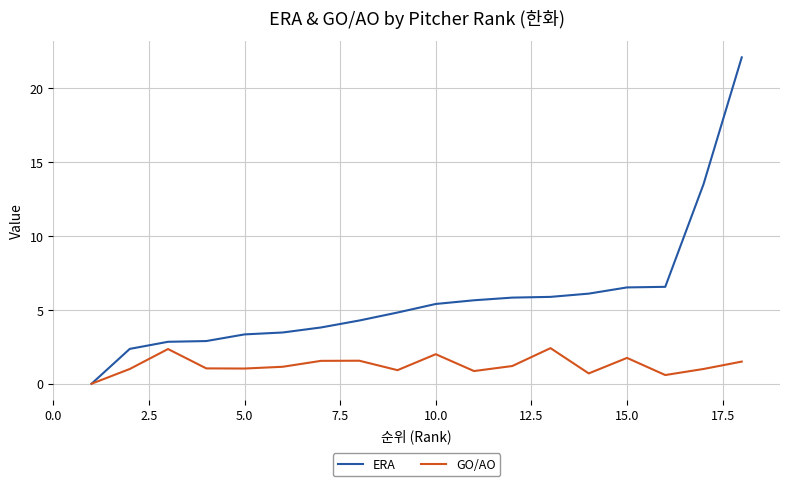

Which series has the widest spread of values?

ERA